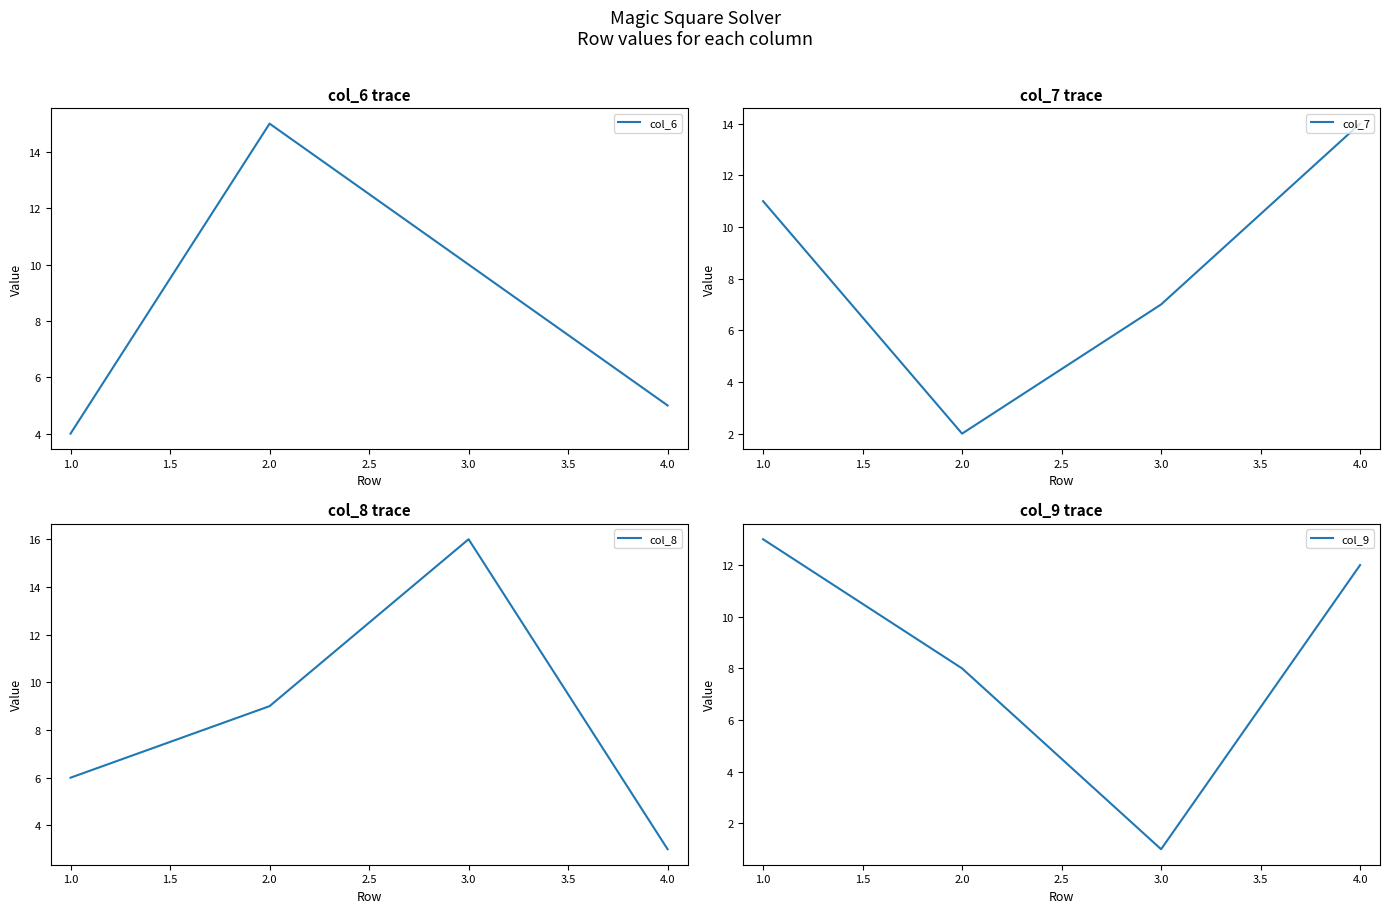

How many lines are shown in the chart?

4